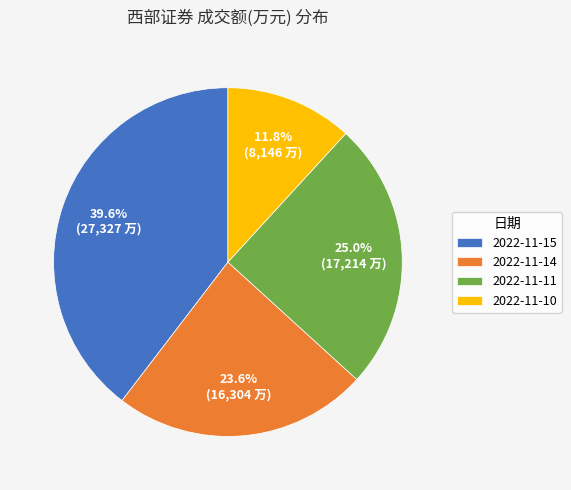

Does 2022-11-14 represent more than half of the total?

No